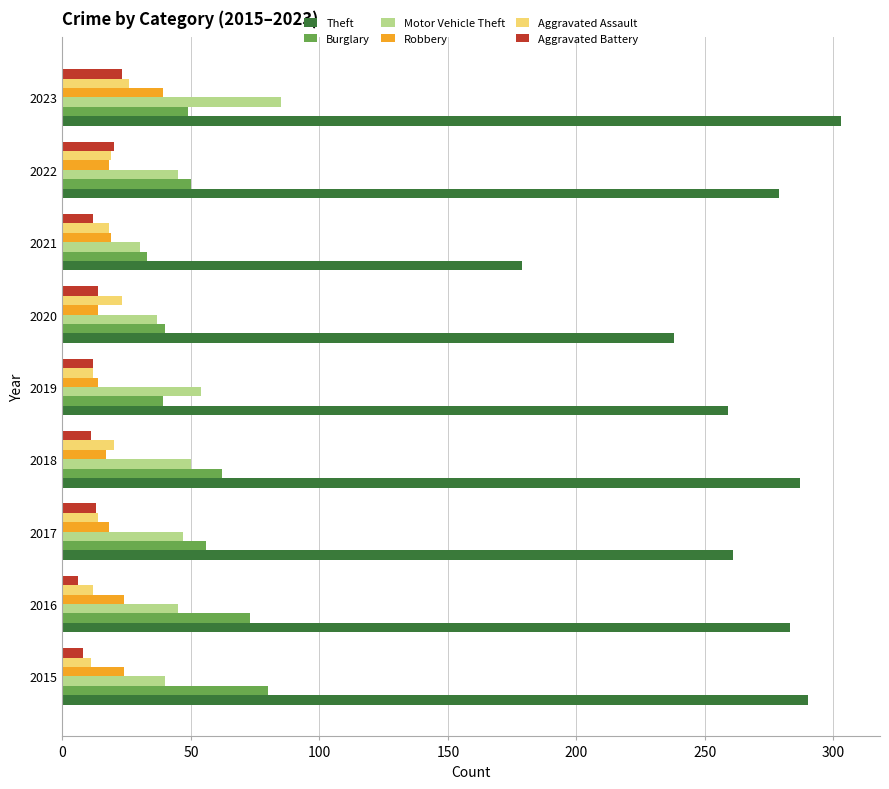

At which label is Burglary closest to 56?

2017